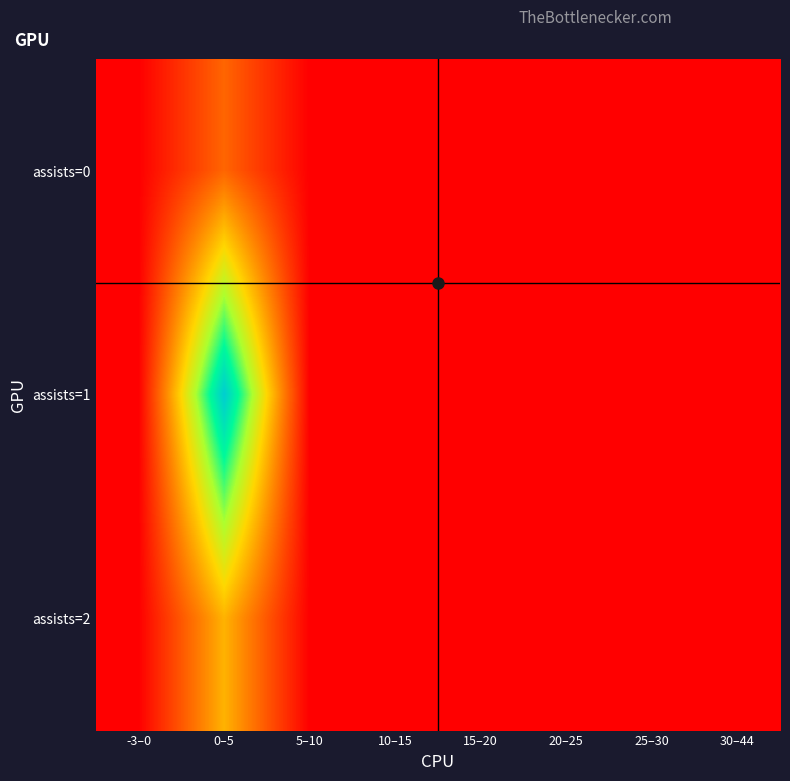

Which label corresponds to the largest value in the chart?

0–5